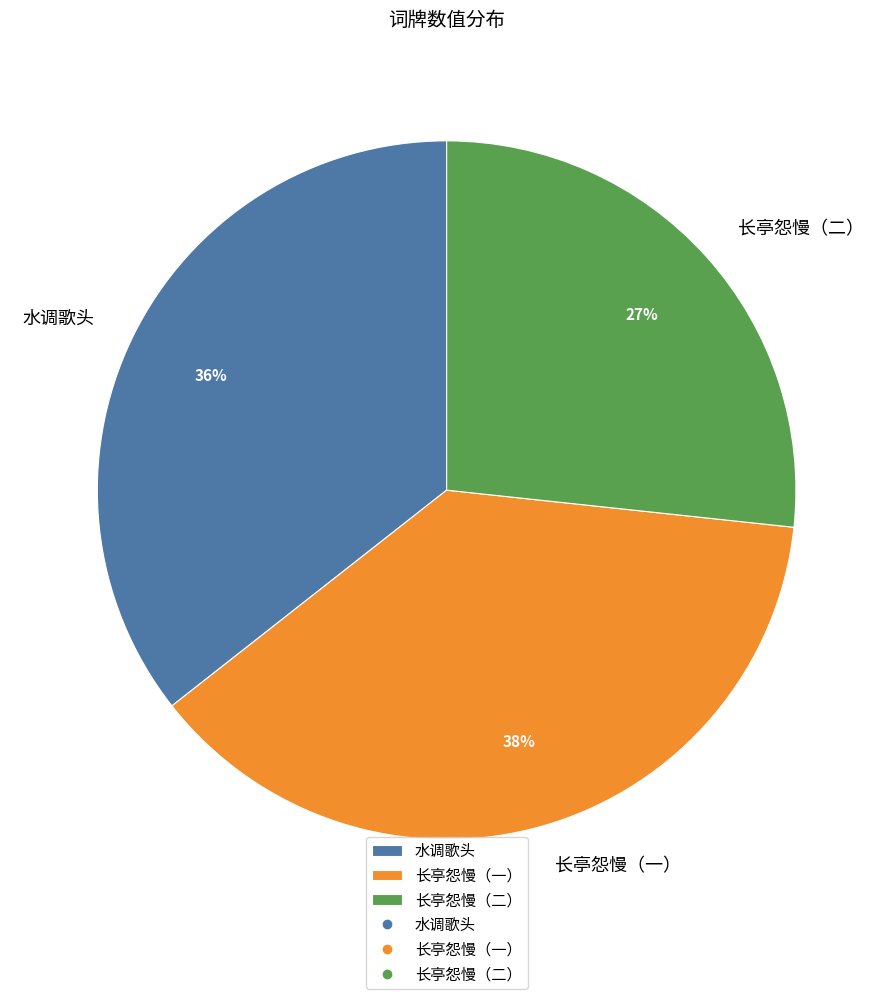

The 长亭怨慢（一） slice represents 24% of the pie. True or false?

False